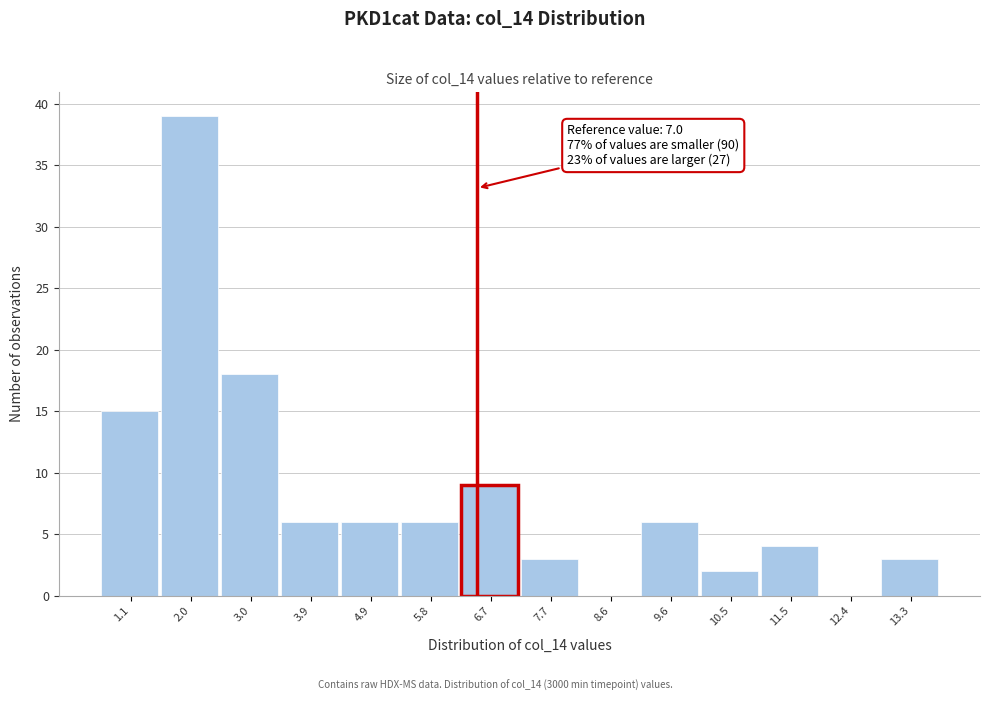

Reading right to left, transcribe all the data shown in this chart.

13.3=3	12.4=0	11.5=4	10.5=2	9.6=6	8.6=0	7.7=3	6.7=9	5.8=6	4.9=6	3.9=6	3.0=18	2.0=39	1.1=15